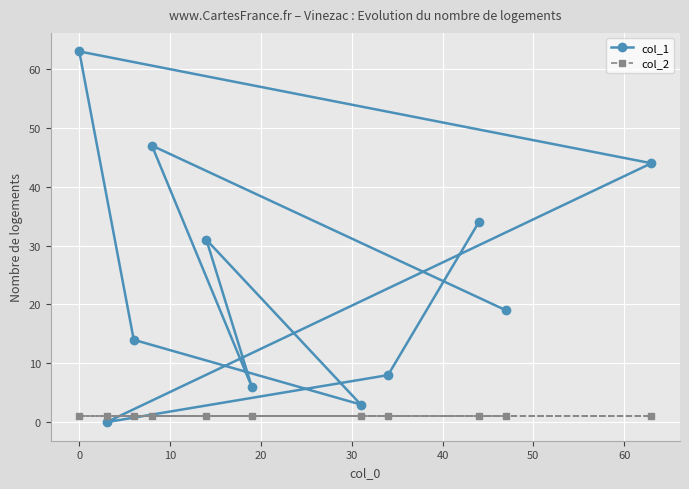

How many categories are shown in the chart?

11